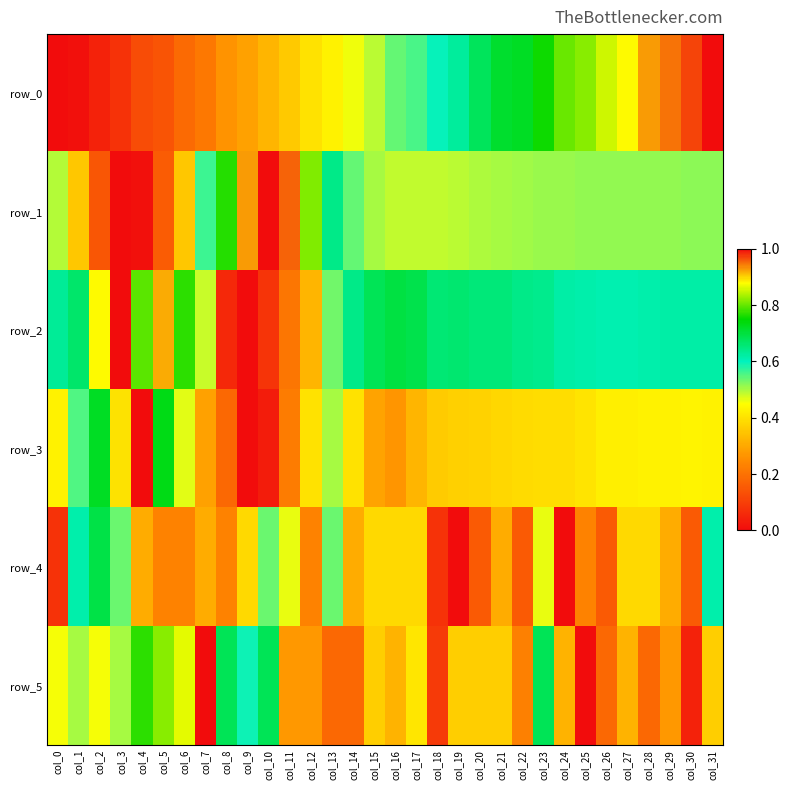

True or false: row_1 has a value of 0.9 at col_15.

False